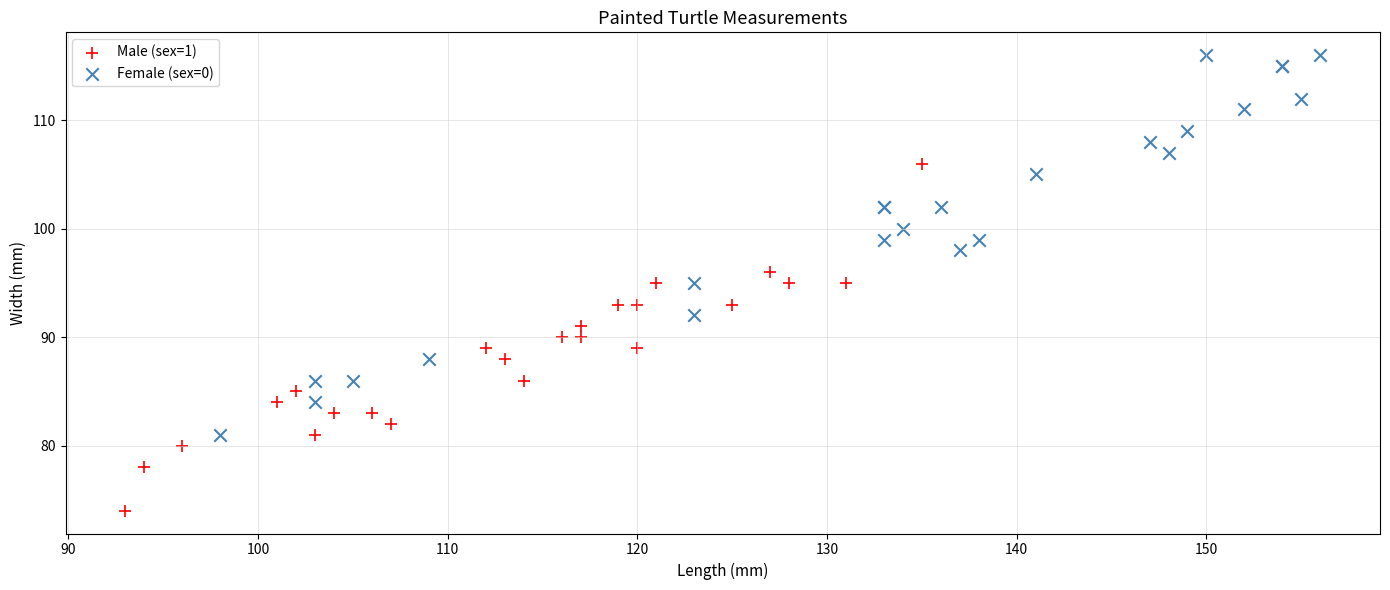

Which series has the widest spread of Y values?

Female (sex=0)